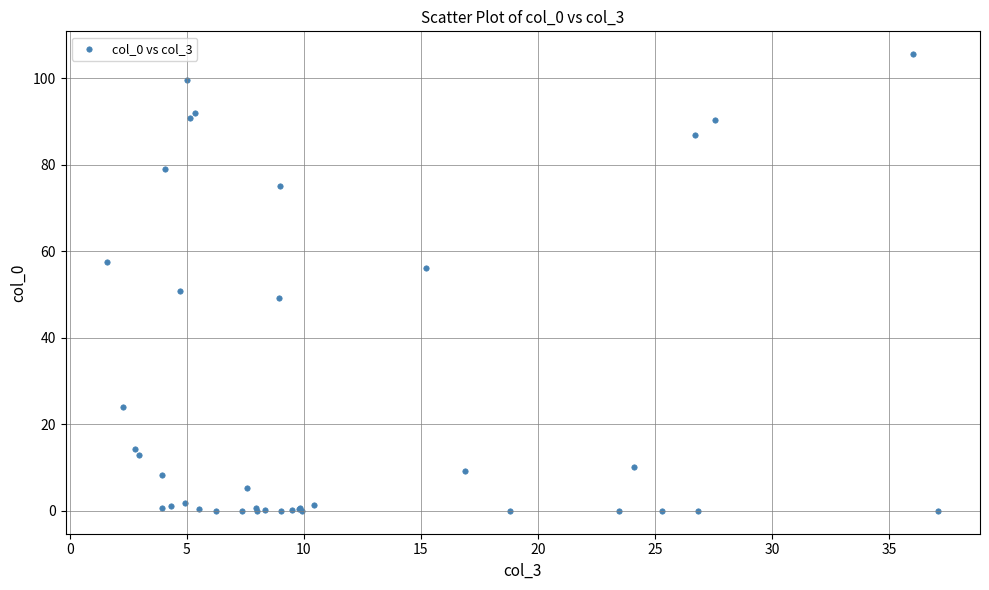

What Y value in the scatter plot is closest to 52?

50.7